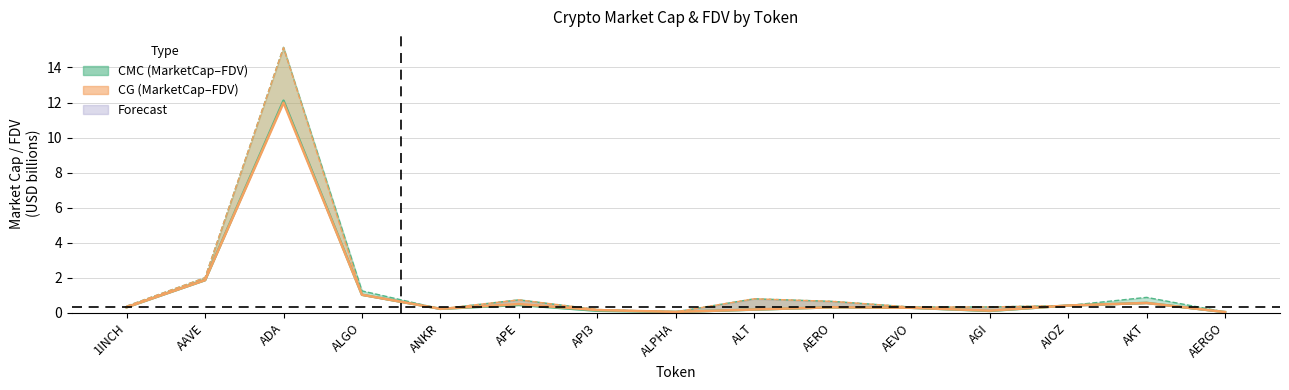

In CMC MarketCap, how many points are higher than both neighbors (excluding endpoints)?

4